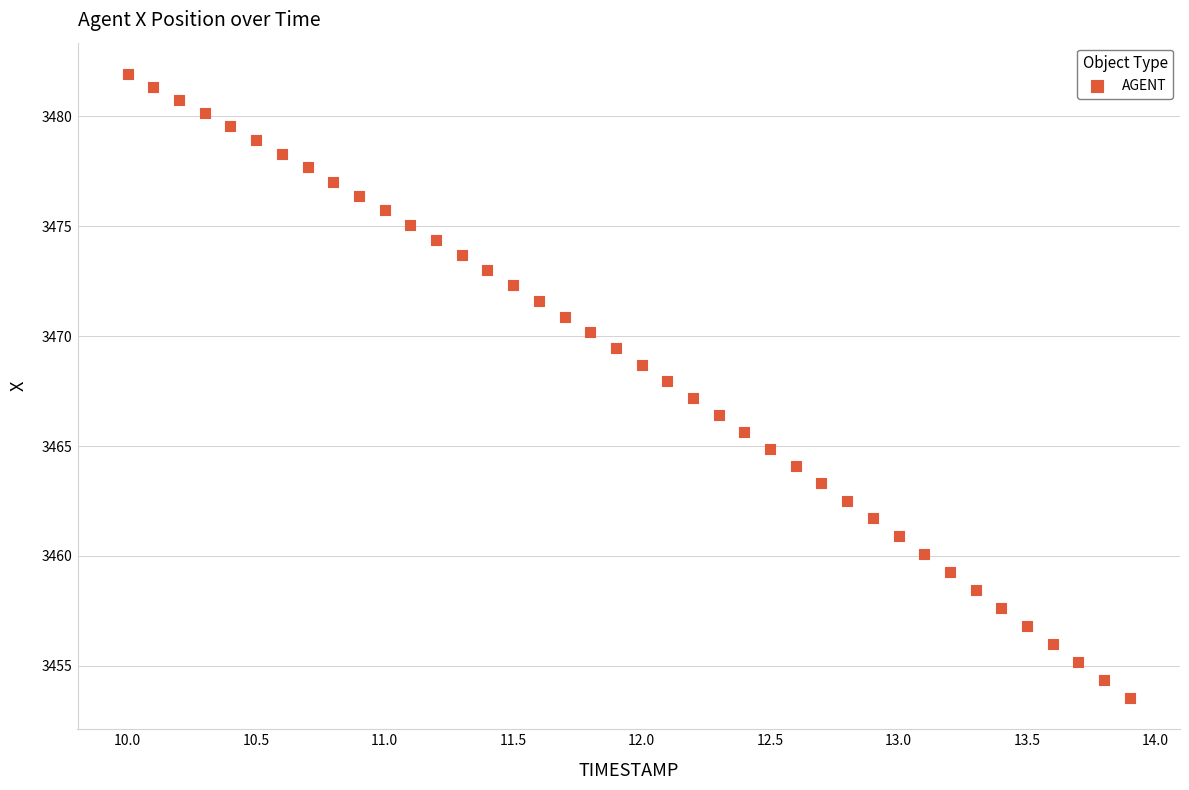

What is the range of X values (max minus min)?

3.9